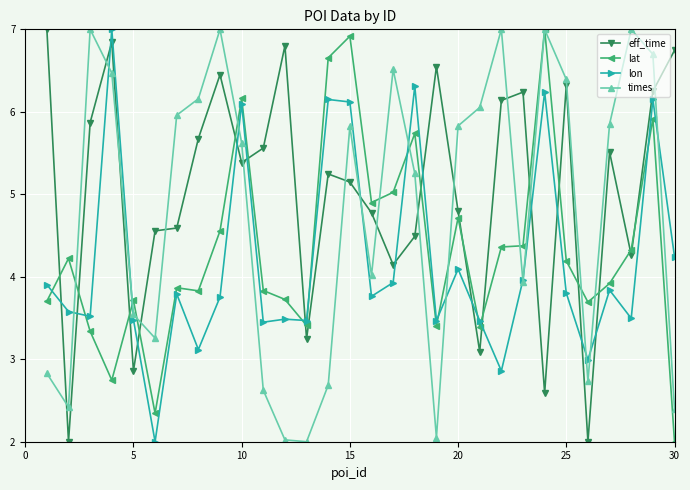

What is the sum of all times values?

144.1